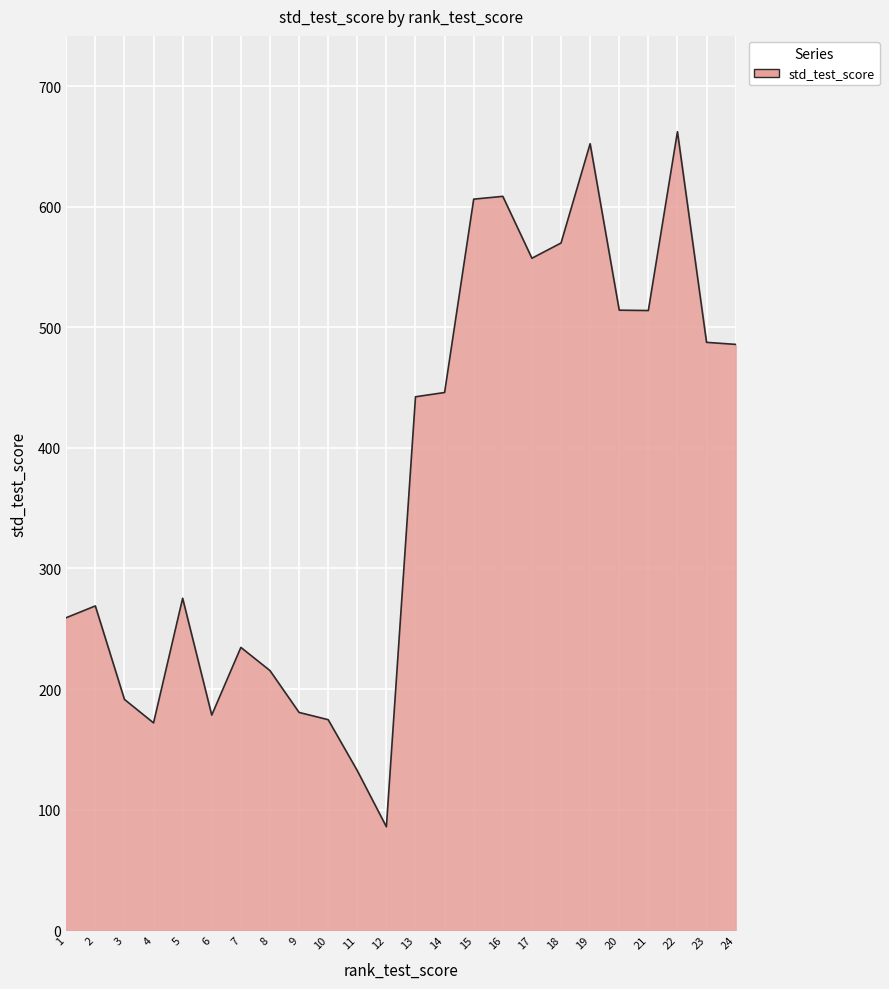

True or false: the data shows 309.3 at 4.

False